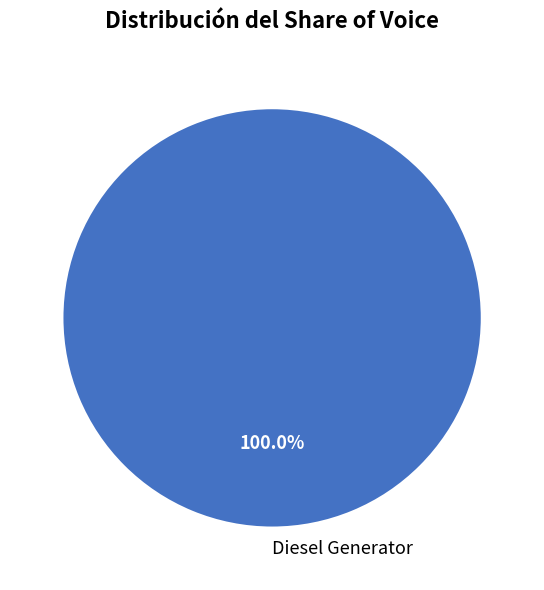

Does any single category account for the majority?

Yes